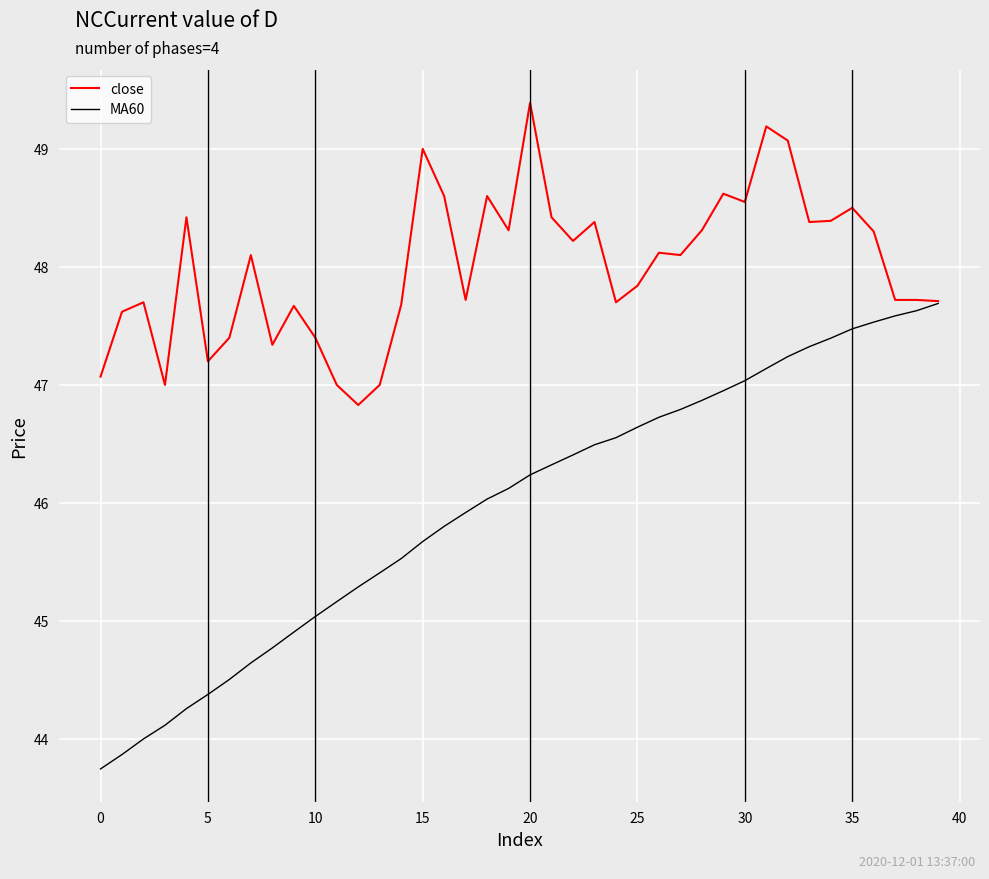

List the series in order of their peak value, lowest first.

MA60, close